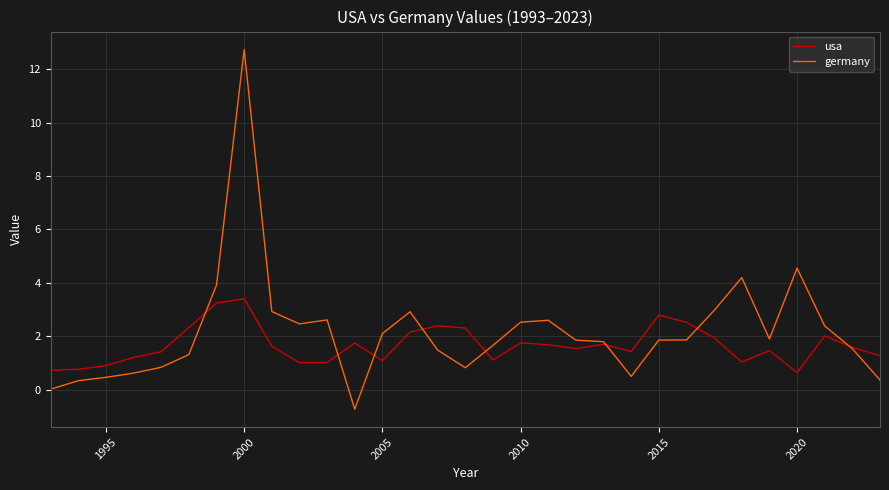

What are all the series names shown in the legend?

usa, germany